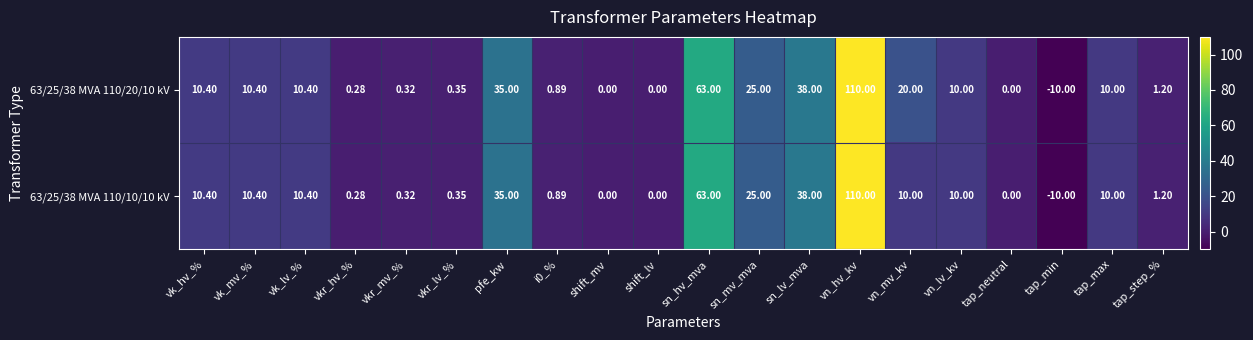

Count the number of categories in the chart.

20